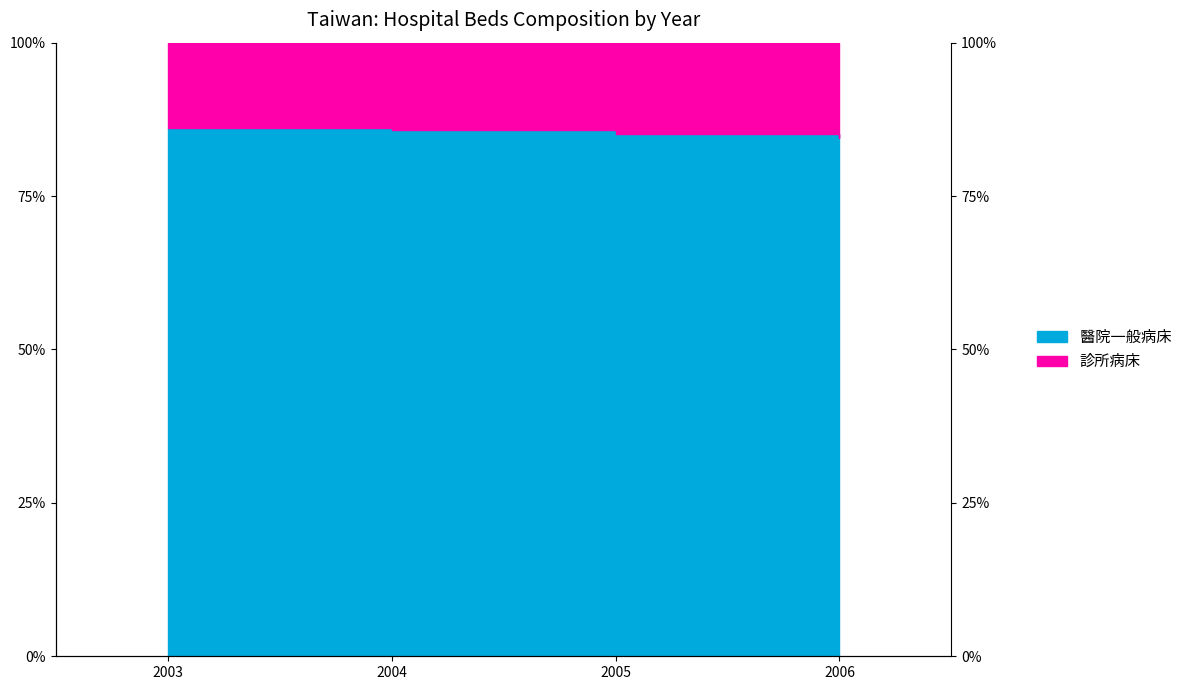

True or false: there are more than 0 points higher than both neighbors.

False